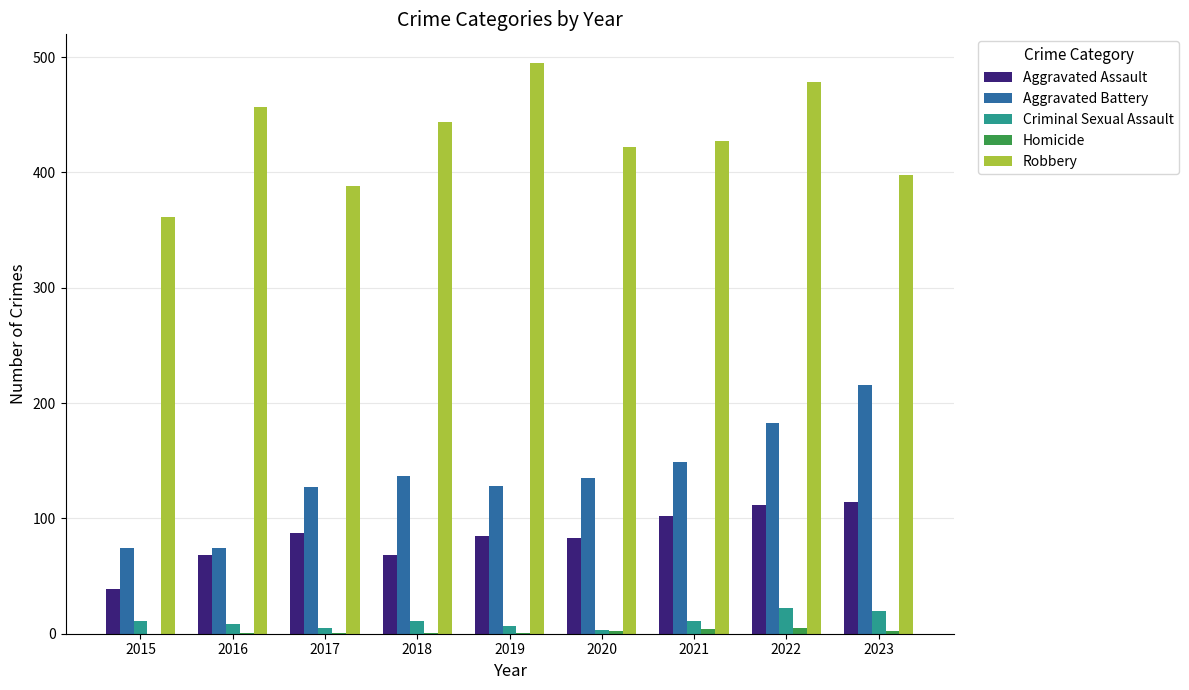

The value of Aggravated Battery at 2016 is 74. True or false?

True